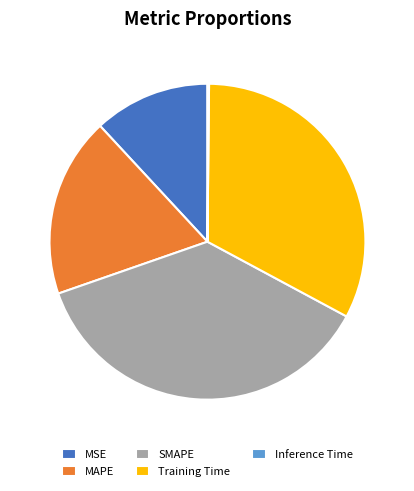

Is there any slice that represents more than half of the pie?

No